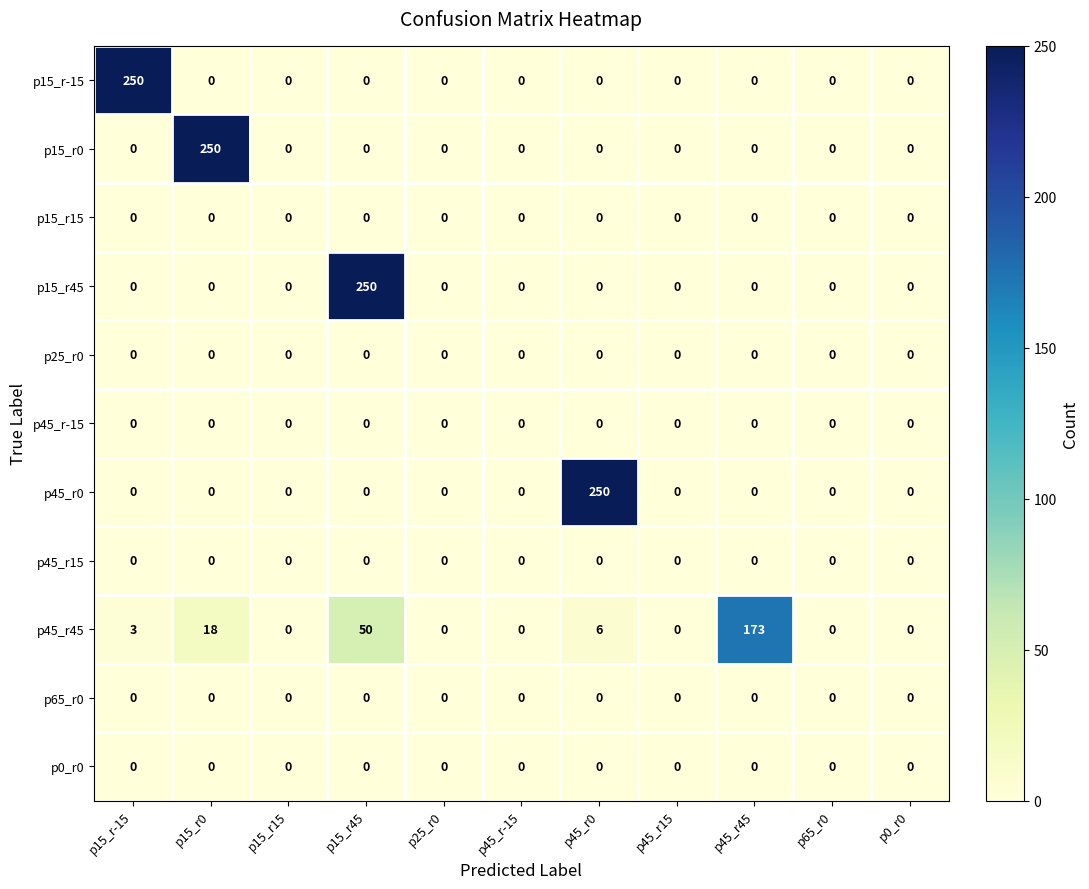

What is the sum of the p45_r45 values at p15_r15 and p15_r45?

50